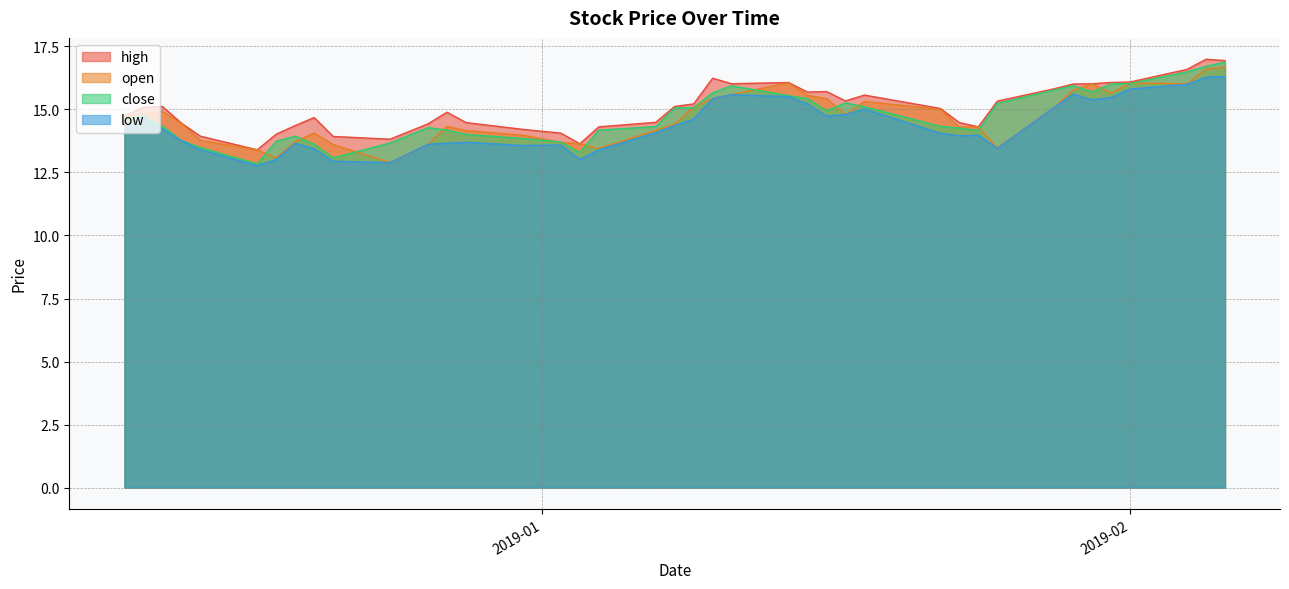

Which has a higher value, 2019-01-30 or 2019-01-04?

2019-01-30